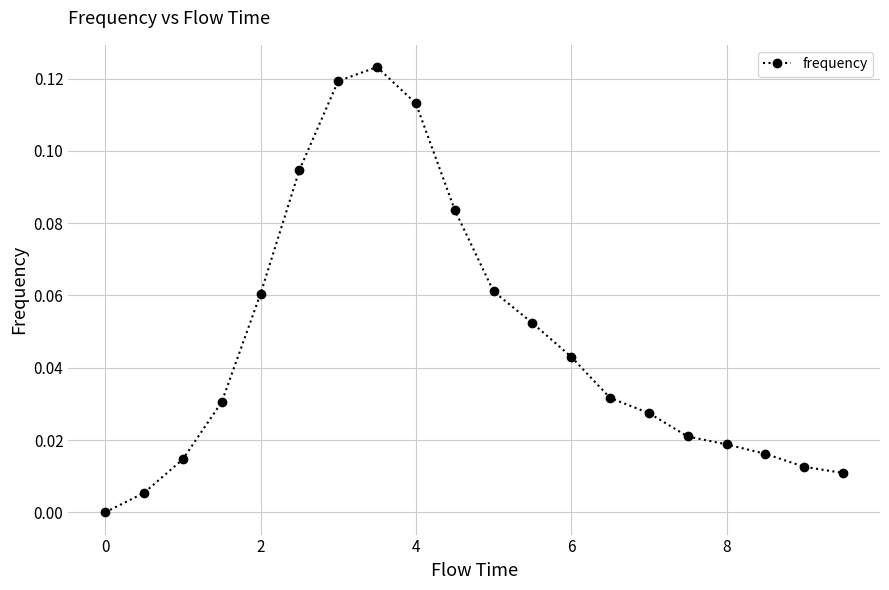

True or false: the data has more than 0 interior local peaks.

True